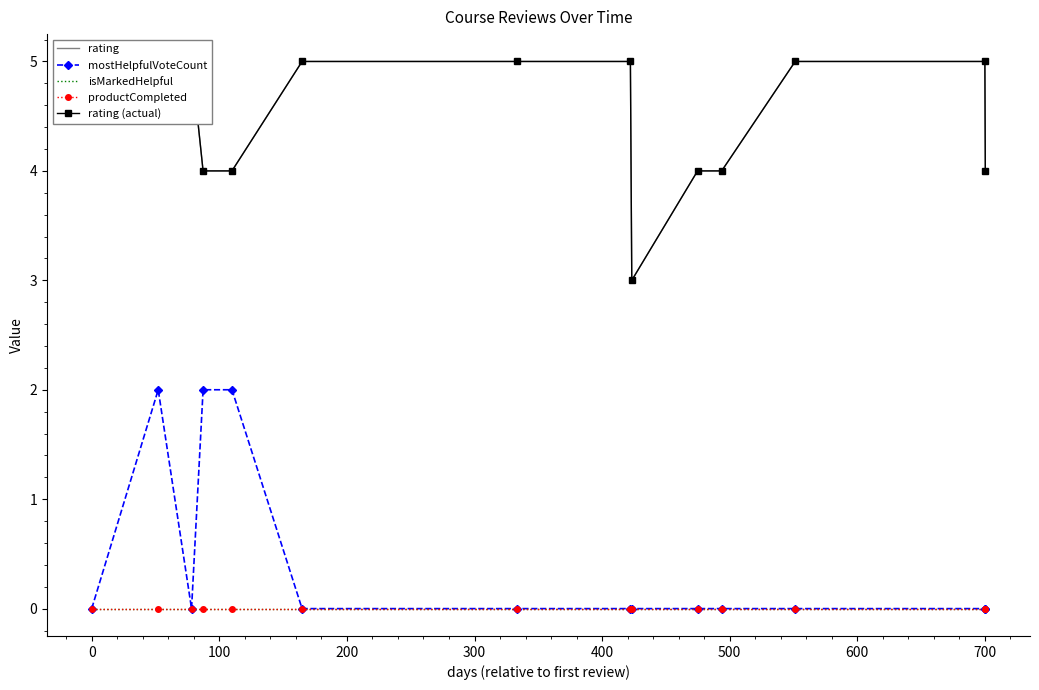

List the series in order of their peak value, lowest first.

isMarkedHelpful, productCompleted, mostHelpfulVoteCount, rating, rating (actual)